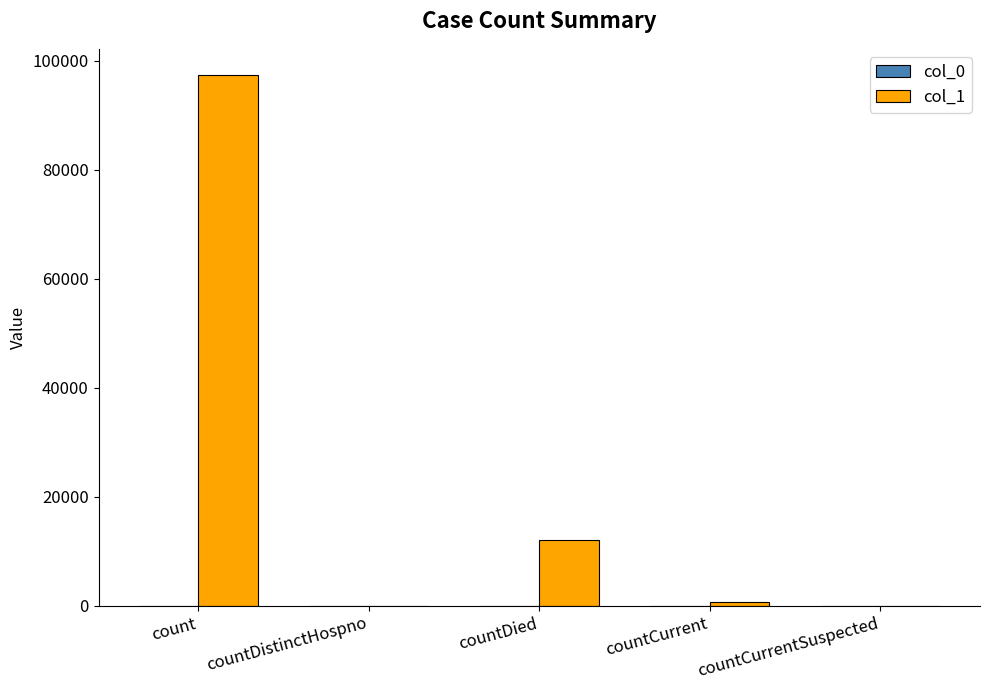

The value at countDistinctHospno is 0. True or false?

True